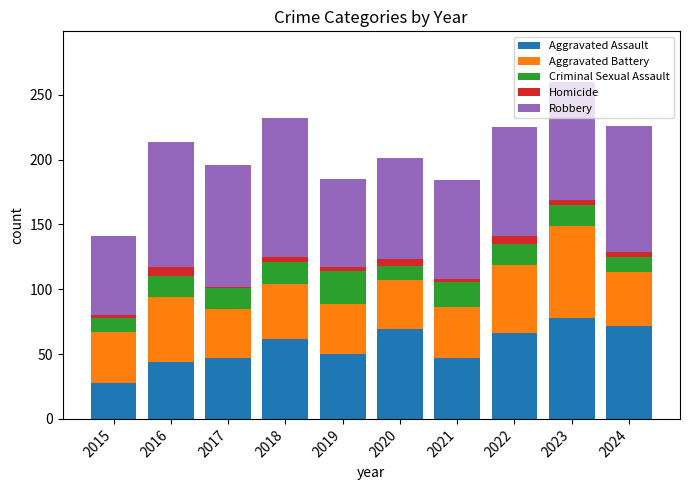

What is the difference between the maximum and minimum values in the Aggravated Assault series?

50